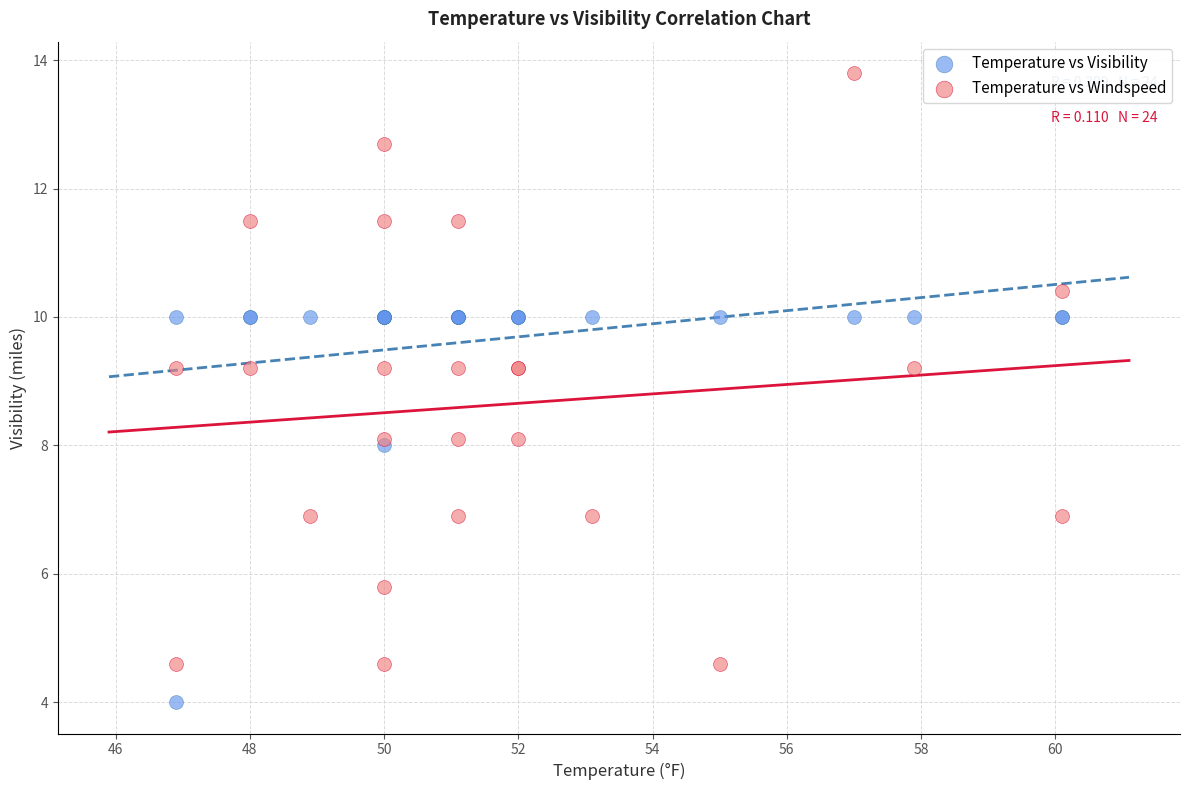

Which series has the largest Y range (max minus min)?

Temperature vs Windspeed